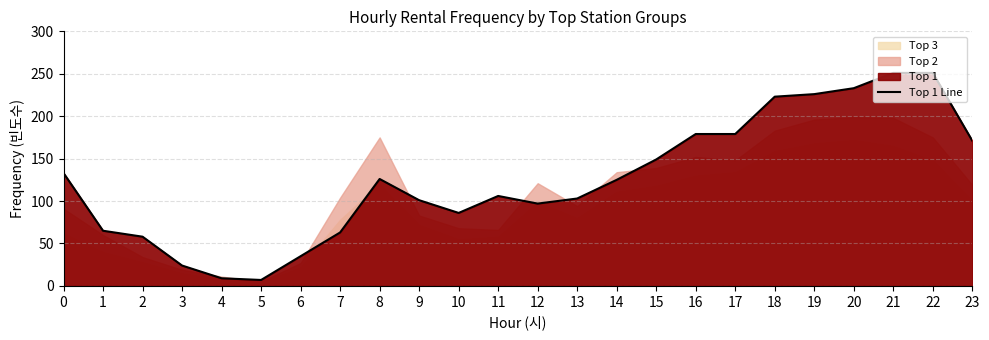

At which category does the chart reach its minimum across all series?

5